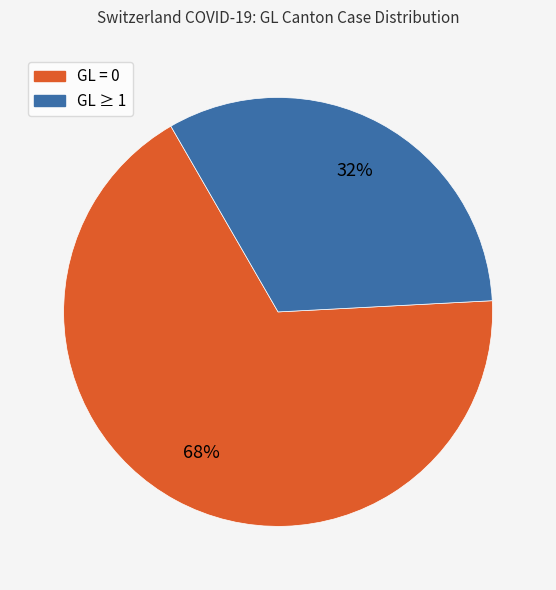

Is there a majority slice in this chart?

Yes